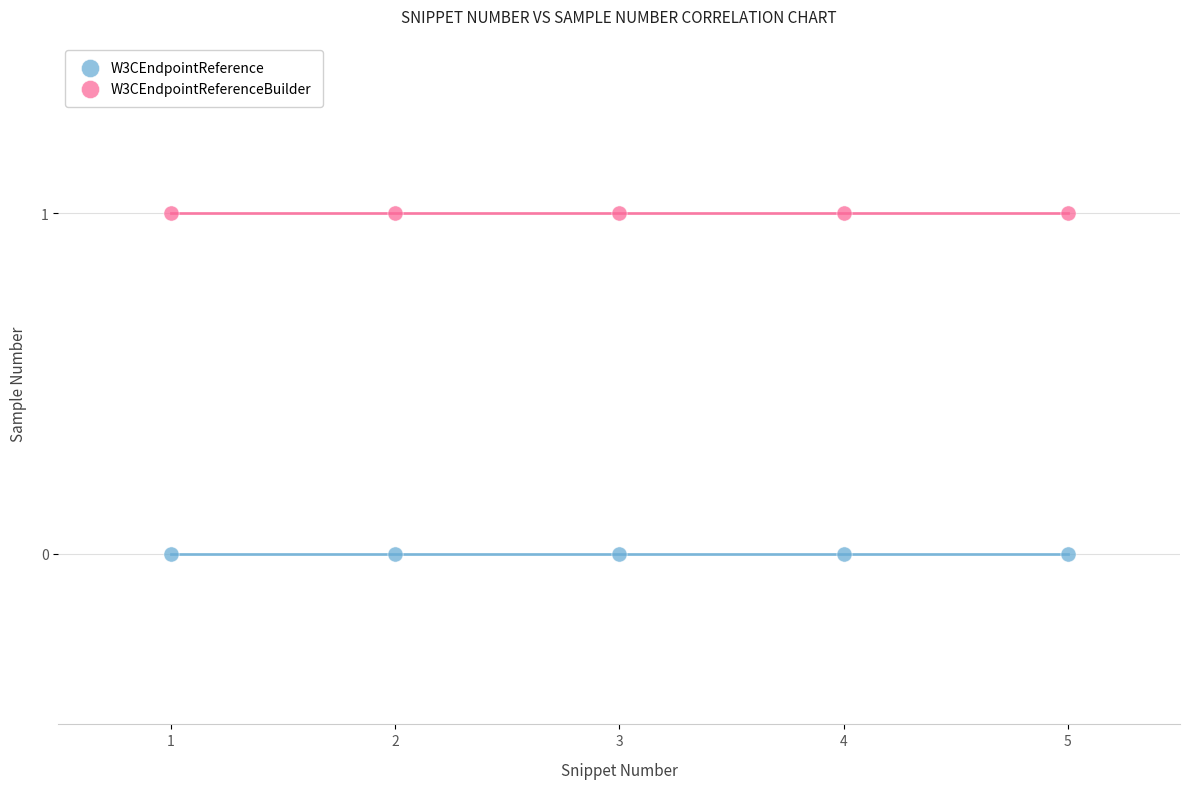

What are all the series names shown in the legend?

W3CEndpointReference, W3CEndpointReferenceBuilder